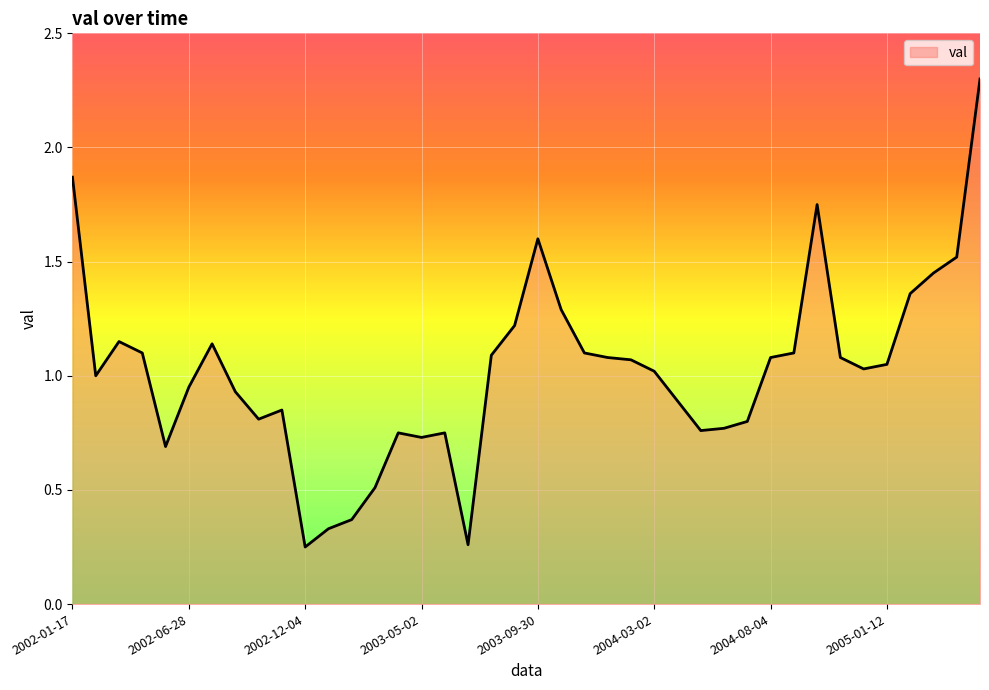

Rank the categories by value from lowest to highest.

2002-12-04, 2003-06-27, 2003-01-10, 2003-01-31, 2003-02-27, 2002-05-24, 2003-05-02, 2003-03-28, 2003-05-31, 2004-05-05, 2004-06-03, 2004-07-02, 2002-10-01, 2002-11-07, 2004-03-30, 2002-08-30, 2002-06-28, 2002-02-27, 2004-03-02, 2004-12-09, 2005-01-12, 2004-02-05, 2003-12-30, 2004-08-04, 2004-11-03, 2003-07-31, 2002-04-22, 2003-11-27, 2004-09-03, 2002-07-30, 2002-04-05, 2003-08-27, 2003-10-28, 2005-02-11, 2005-03-15, 2005-04-06, 2003-09-30, 2004-09-30, 2002-01-17, 2005-05-04